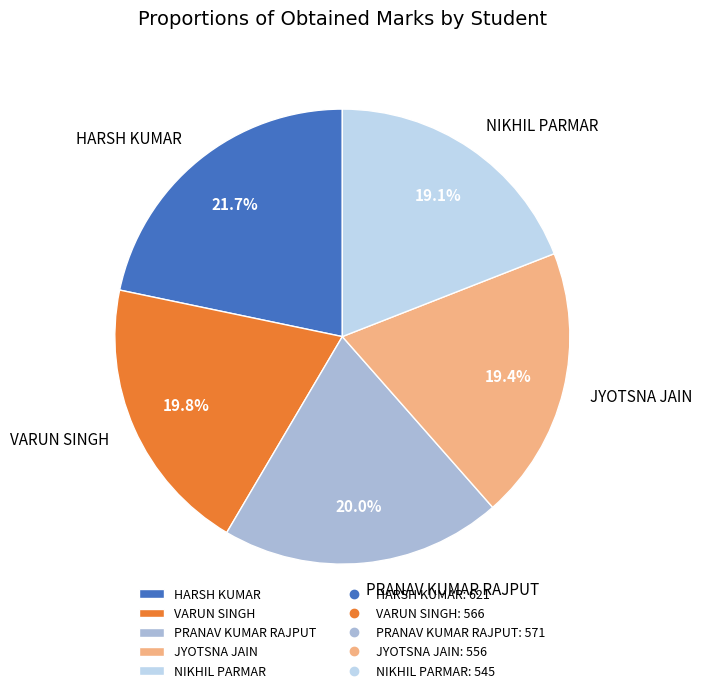

Does PRANAV KUMAR RAJPUT represent more than half of the total?

No